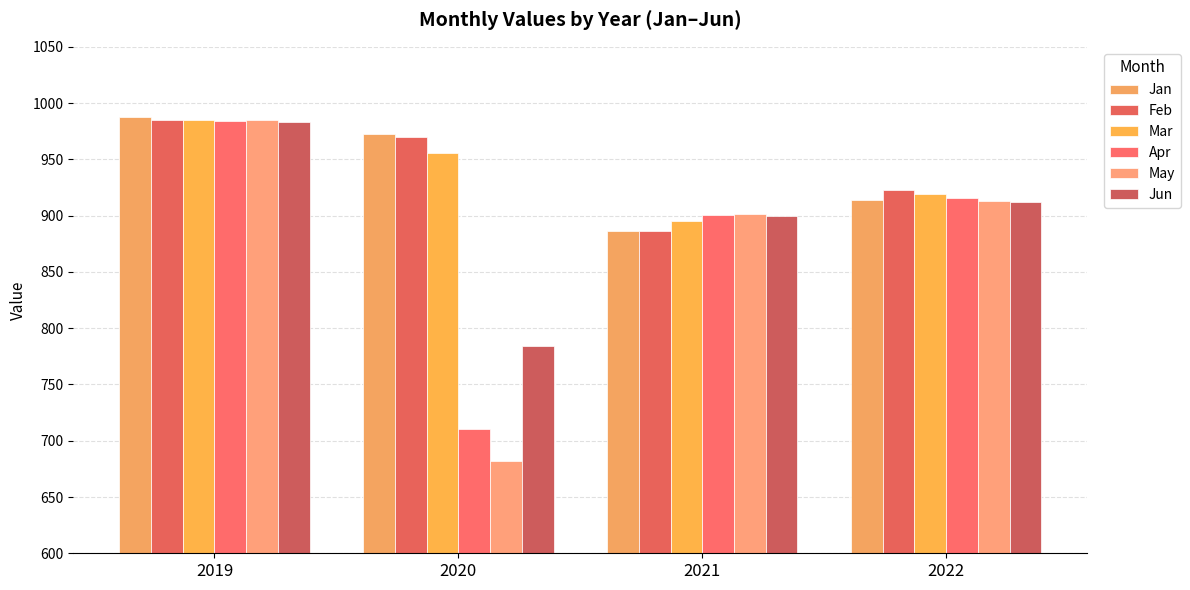

What is the average value of the May series?

870.4